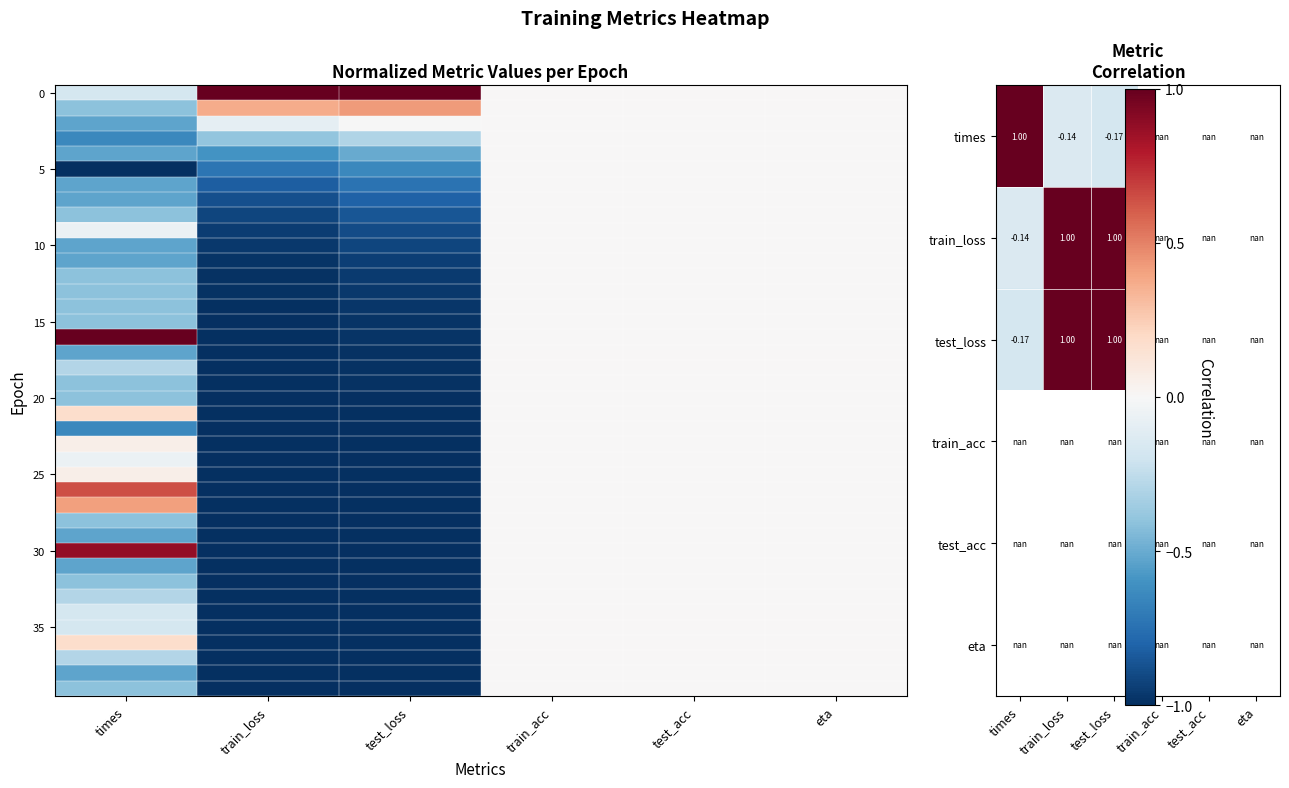

Count the 10 values in the range 0 to 1.

3